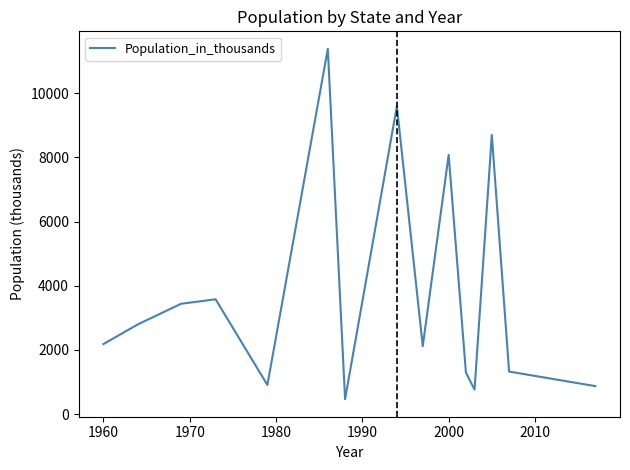

What is the average value?

3835